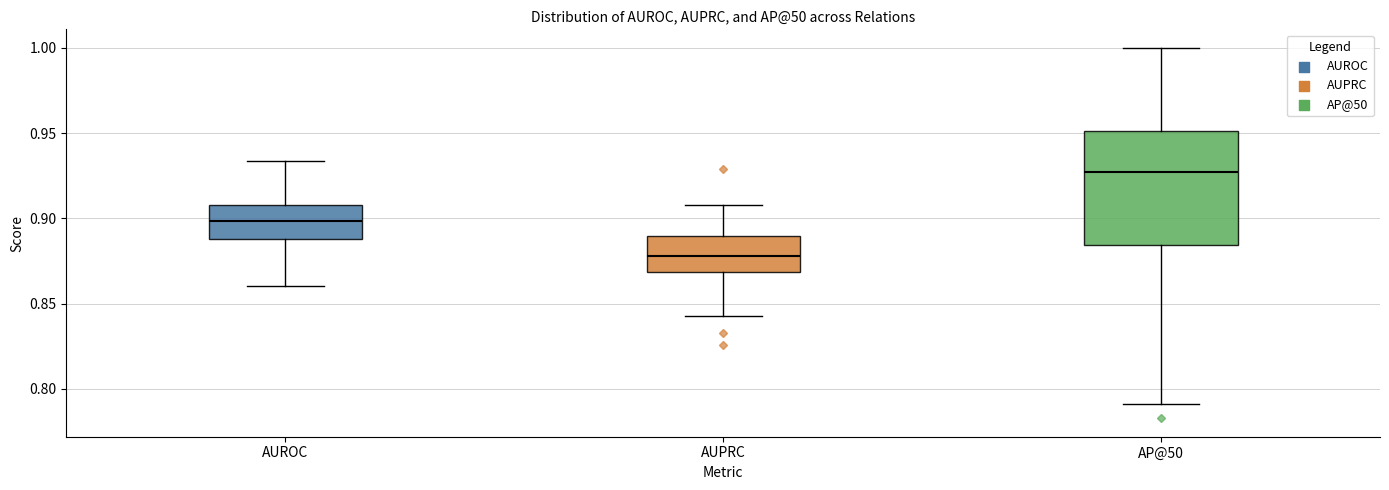

Which box has the lowest median line?

AUPRC